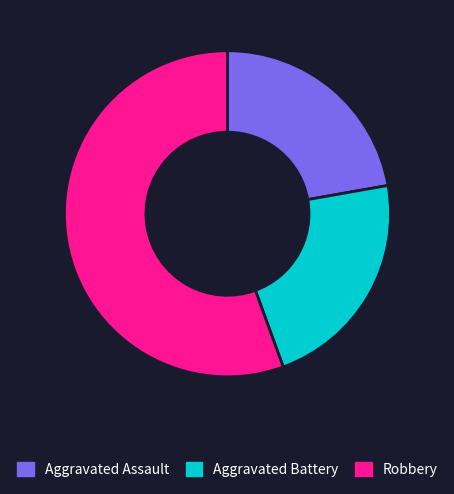

True or false: Robbery accounts for 43% of the total.

False